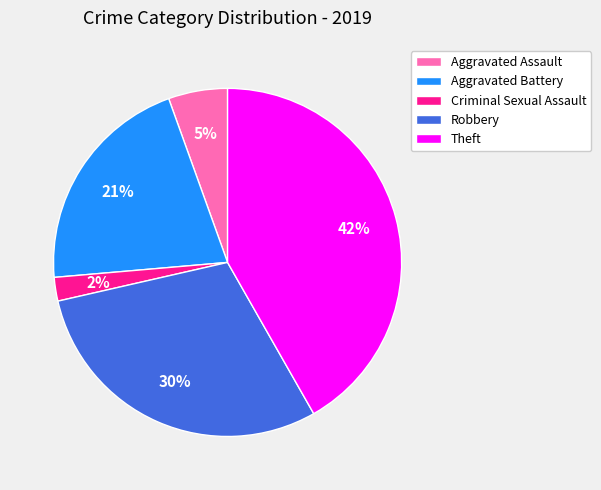

Which category has the smallest portion of the pie?

Criminal Sexual Assault